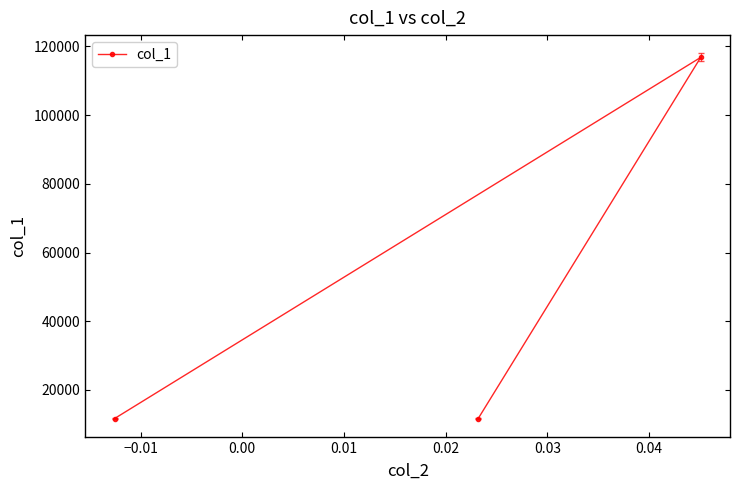

What is the value of the 1st point from the left?

11682.2